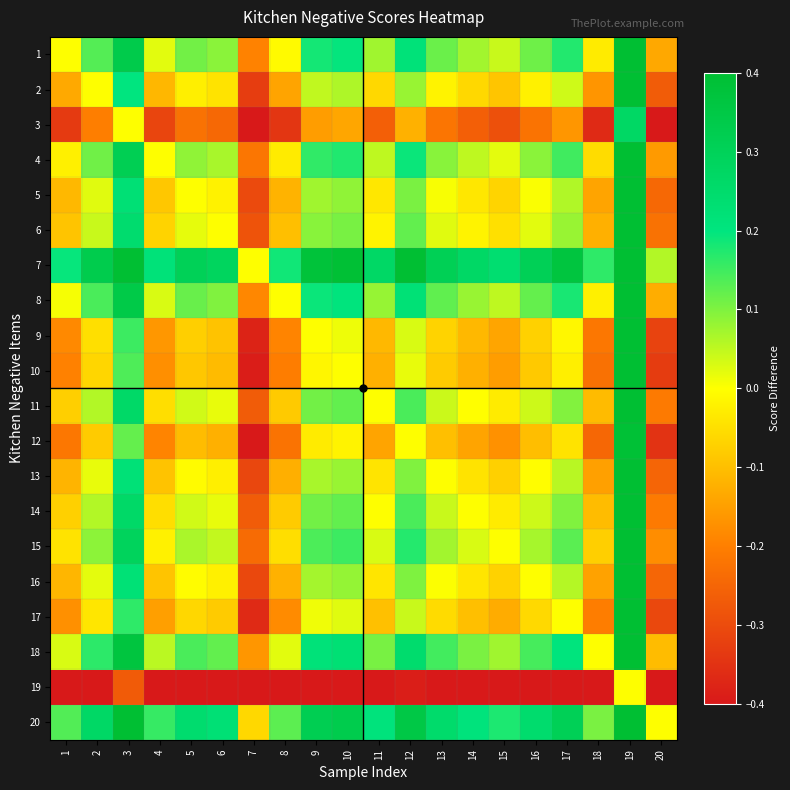

What is the total value across all series at 8?

-2.3